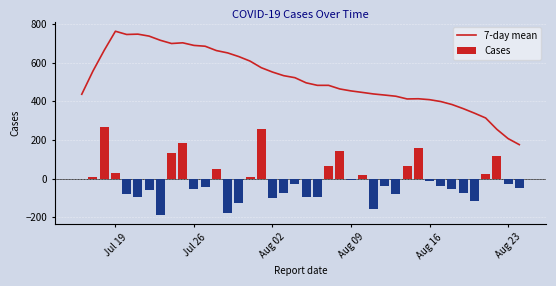

Reading left to right, extract all data points from this chart.

7-day mean: 436.6	556.9	663.9	762.6	745.9	747.6	737.4	715.9	699.1	702.7	689.3	685.0	662.6	650.6	631.4	608.1	574.0	551.4	532.7	522.3	495.7	482.7	482.7	464.0	453.9	446.1	438.1	432.4	426.3	412.3	413.3	408.6	398.9	383.4	362.3	338.9	313.9	255.1	207.3	175.9
Cases: 0.0	6.0	265.0	28.0	-77.0	-93.0	-58.0	-188.0	135.0	182.0	-52.0	-43.0	49.0	-177.0	-124.0	8.0	255.0	-102.0	-72.0	-27.0	-96.0	-97.0	66.0	142.0	-7.0	19.0	-158.0	-36.0	-80.0	64.0	158.0	-10.0	-36.0	-53.0	-76.0	-115.0	24.0	118.0	-26.0	-47.0